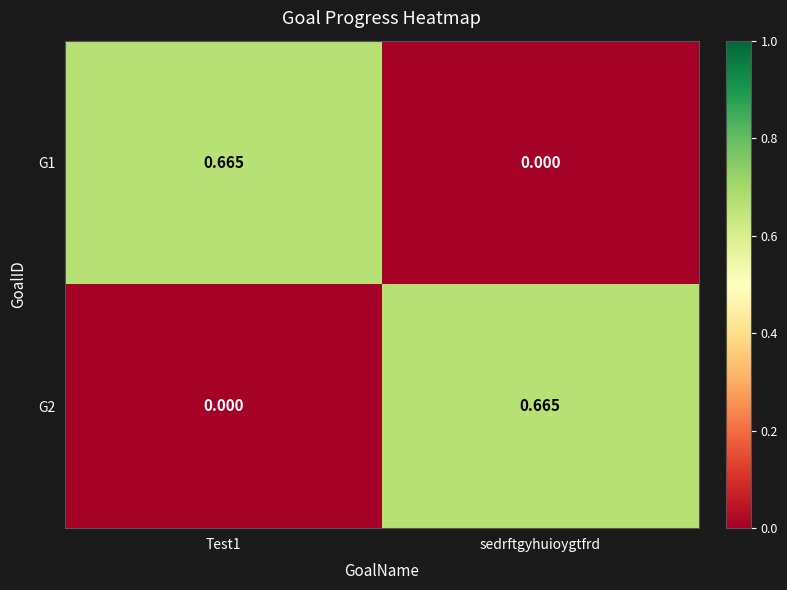

At which label is G1 closest to 0?

sedrftgyhuioygtfrd